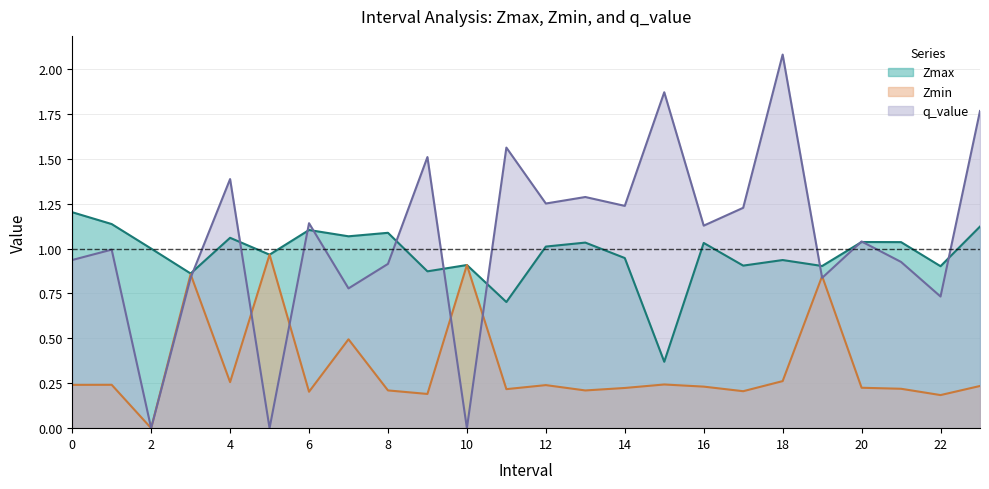

The Zmax series shows 1.5 at 10. True or false?

False